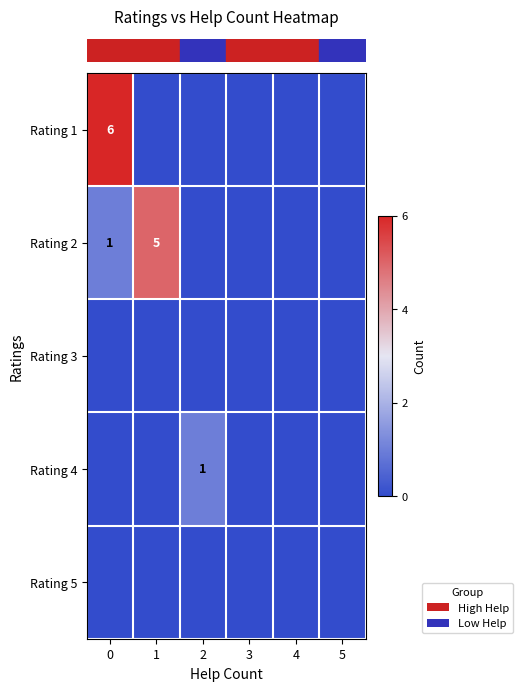

Which series has the largest range (max minus min)?

row_0